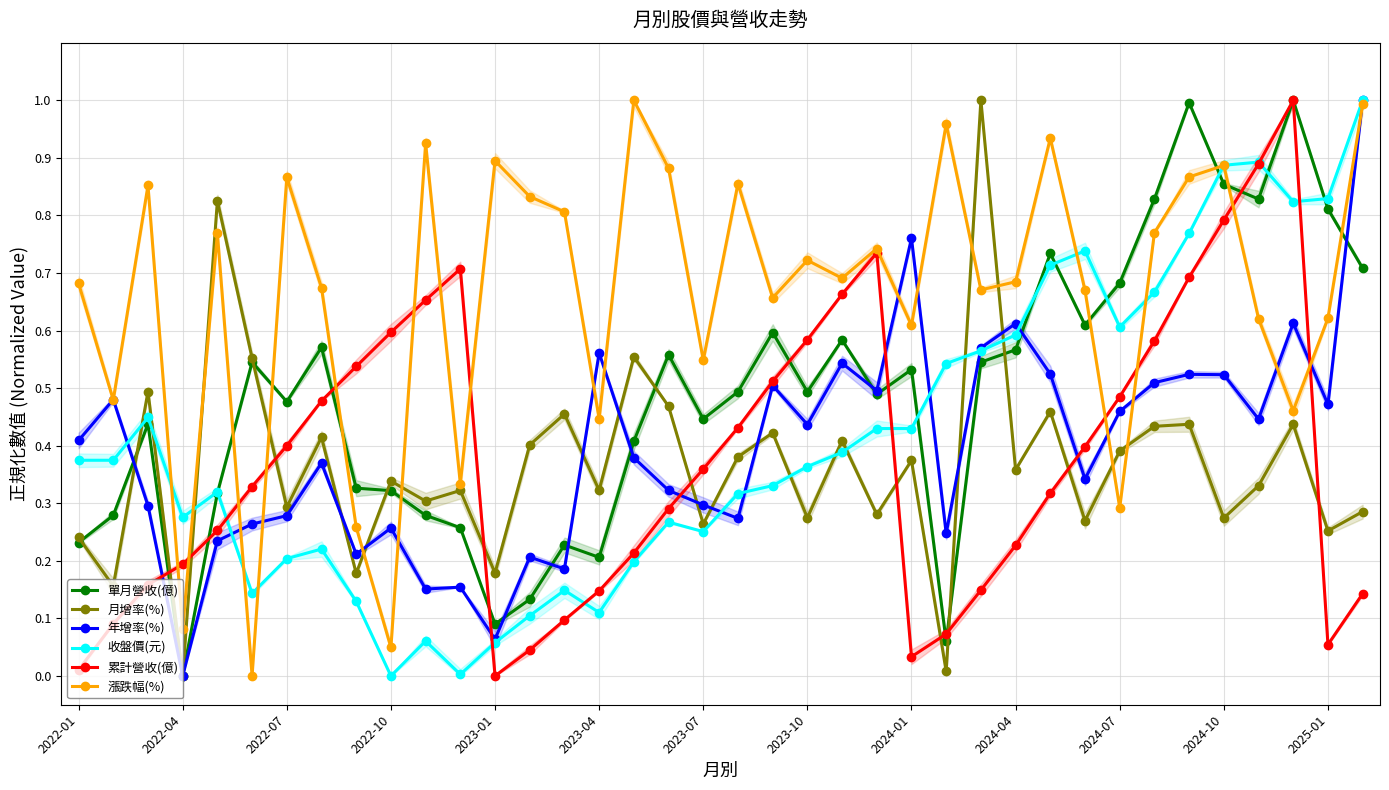

What is the difference between the maximum and minimum values in the 漲跌幅(%) series?

1.0